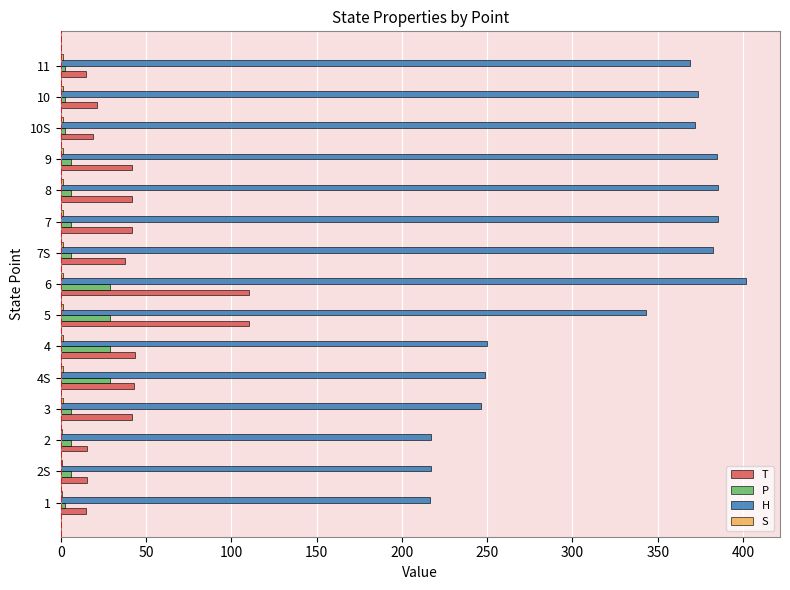

Which series changed the most between 5 and 10?

T